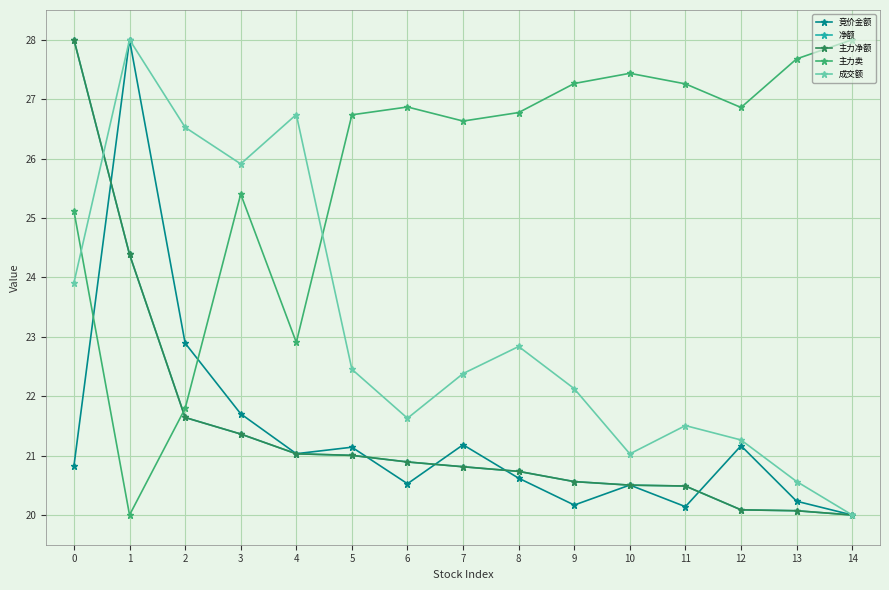

What is the value of the 竞价金额 point at the 14th from the left?

20.2